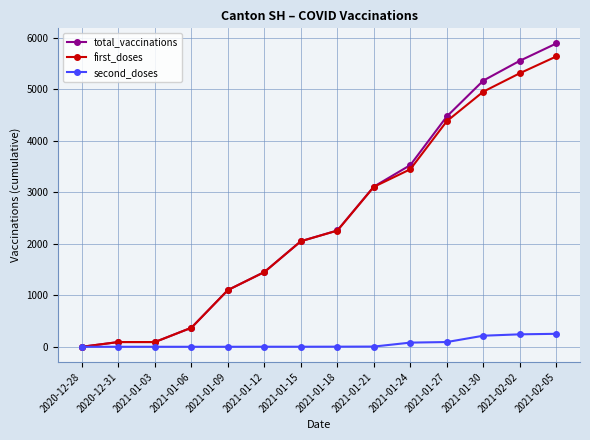

How many positive values does the total_vaccinations series have?

13